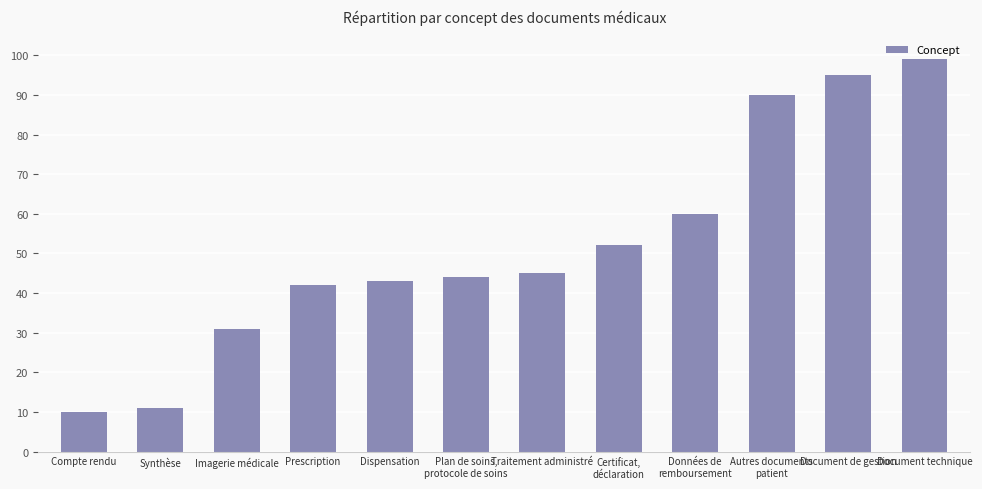

What is the difference between the values at Dispensation and Synthèse?

32